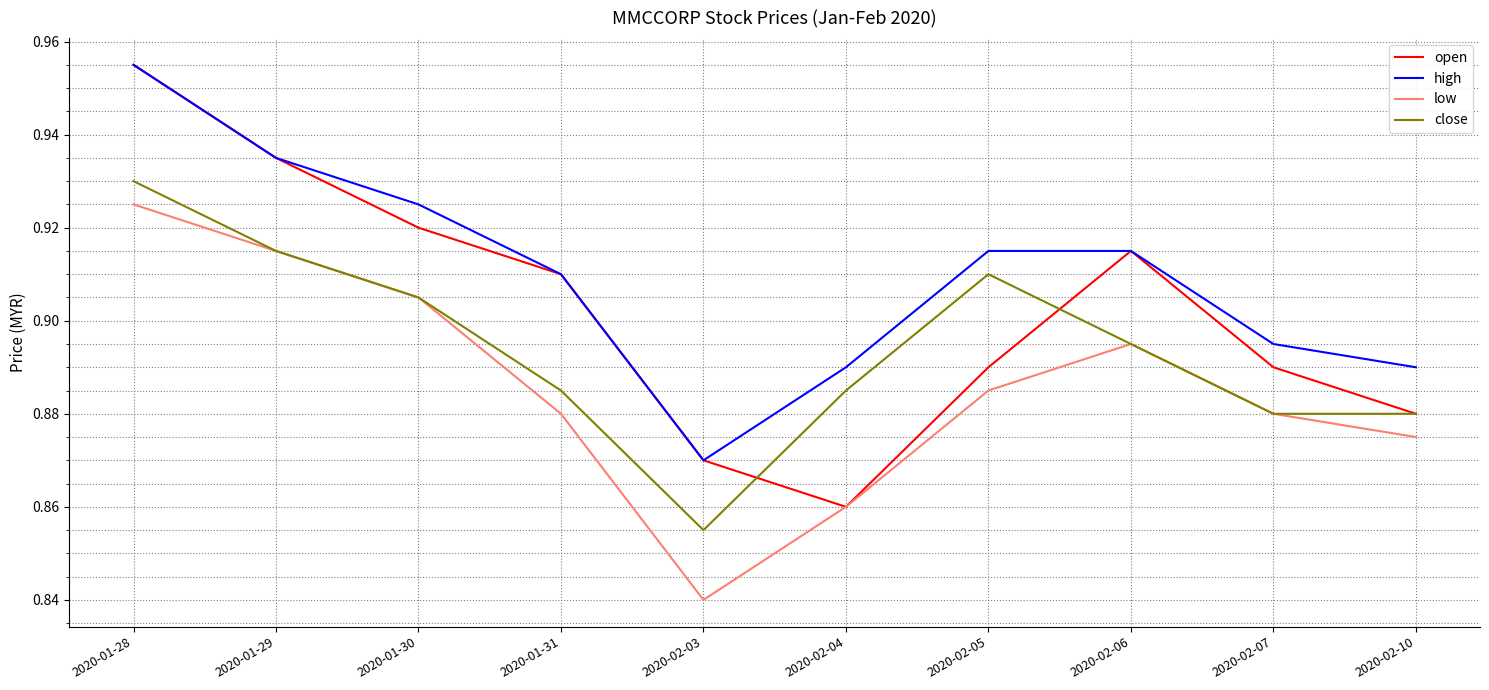

True or false: close and high intersect in this chart.

False